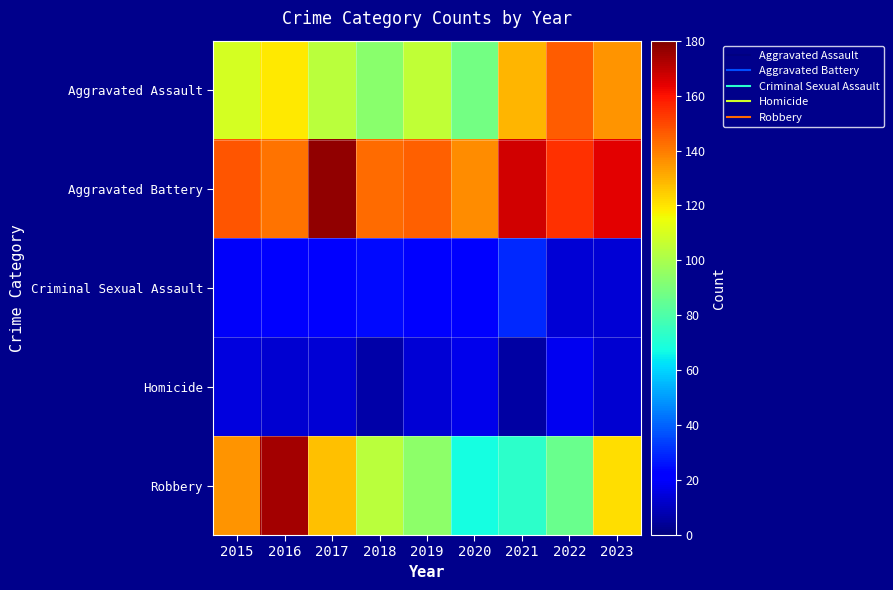

Which label corresponds to the largest value in the chart?

2017